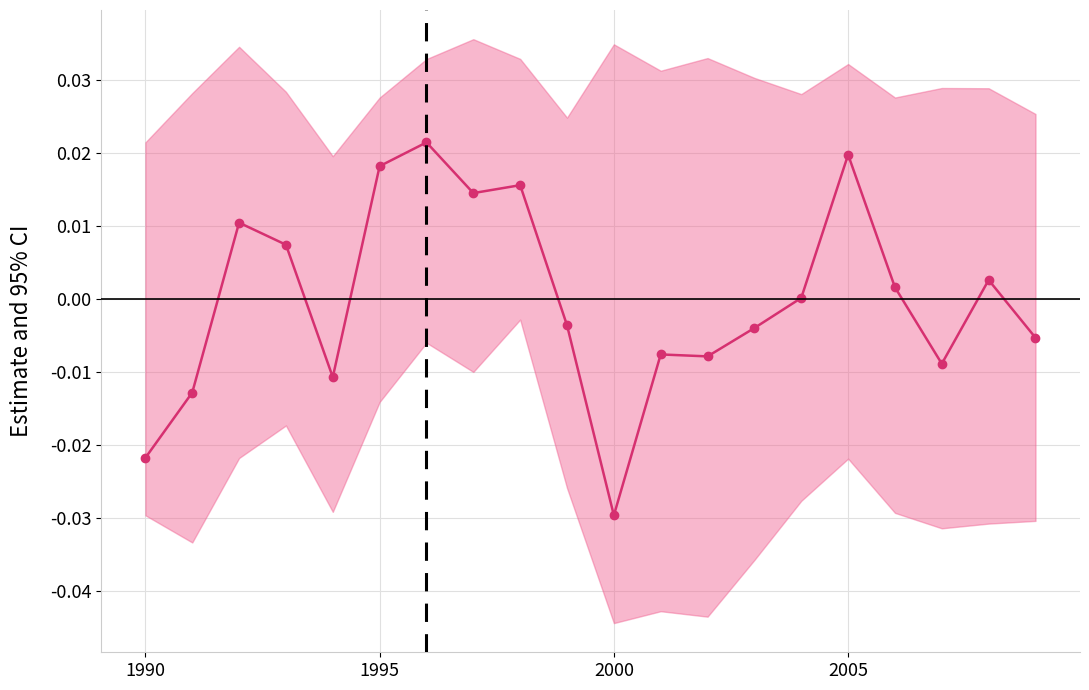

How many lines are shown in the chart?

1